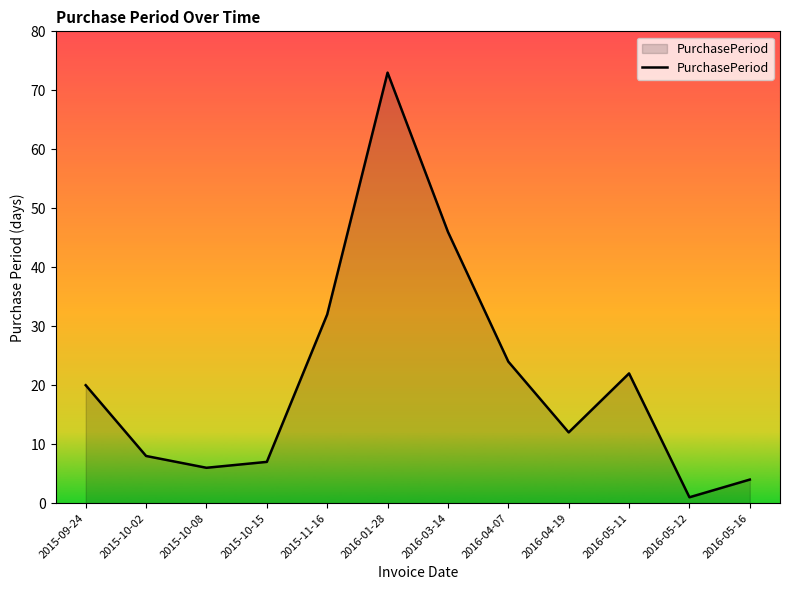

Does the chart display data point markers on the line(s)?

No